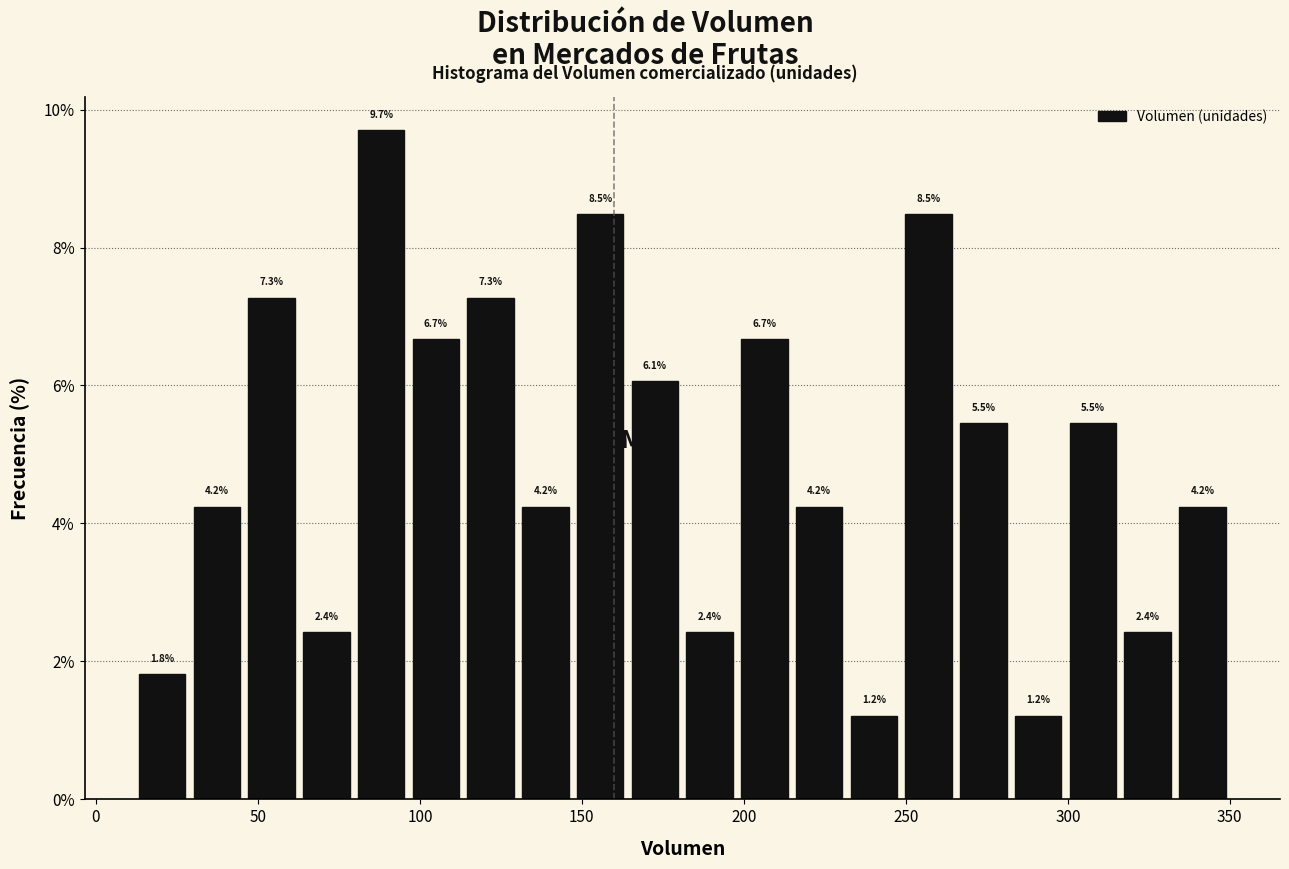

Around what value on the x-axis is the tallest bar? Give the approximate position of its centre, as read against the axis.

90